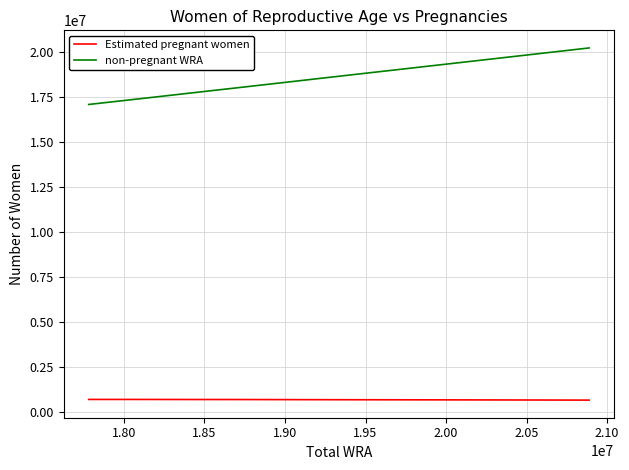

Which series has the largest range (max minus min)?

non-pregnant WRA